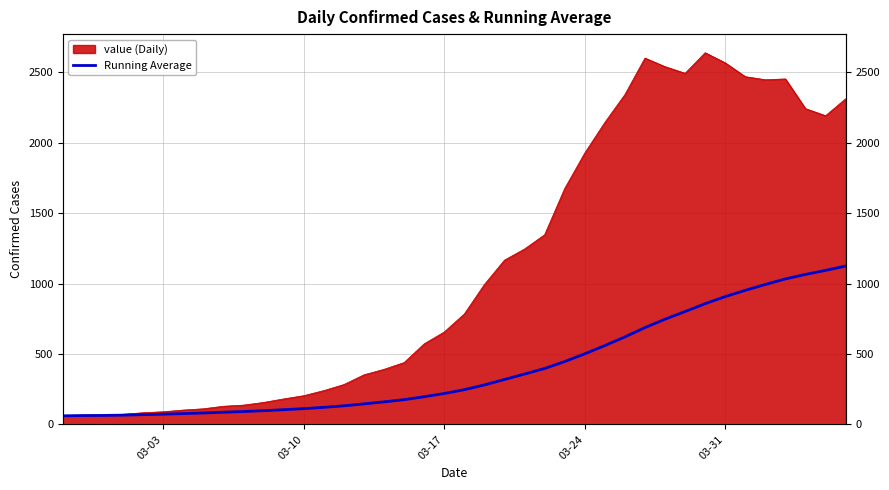

The chart shows a value of 396.5 at 21. True or false?

False